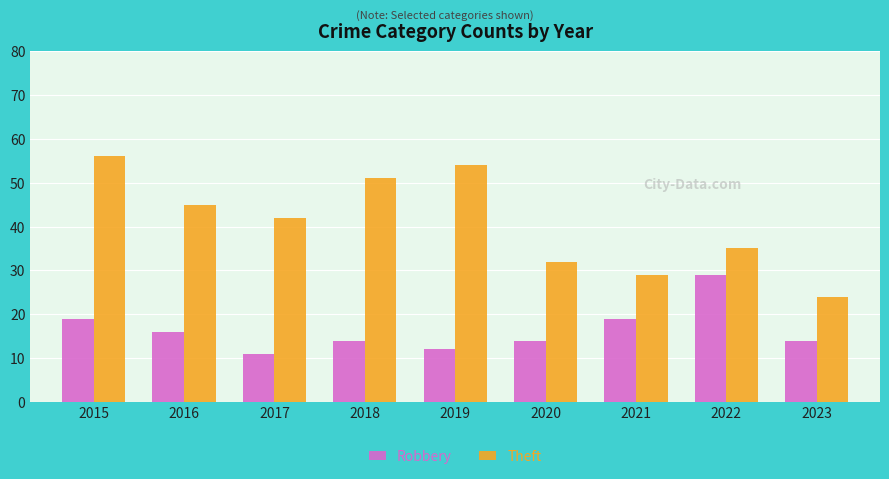

Reading left to right, extract all data points from this chart.

Robbery: 2015=19	2016=16	2017=11	2018=14	2019=12	2020=14	2021=19	2022=29	2023=14
Theft: 2015=56	2016=45	2017=42	2018=51	2019=54	2020=32	2021=29	2022=35	2023=24